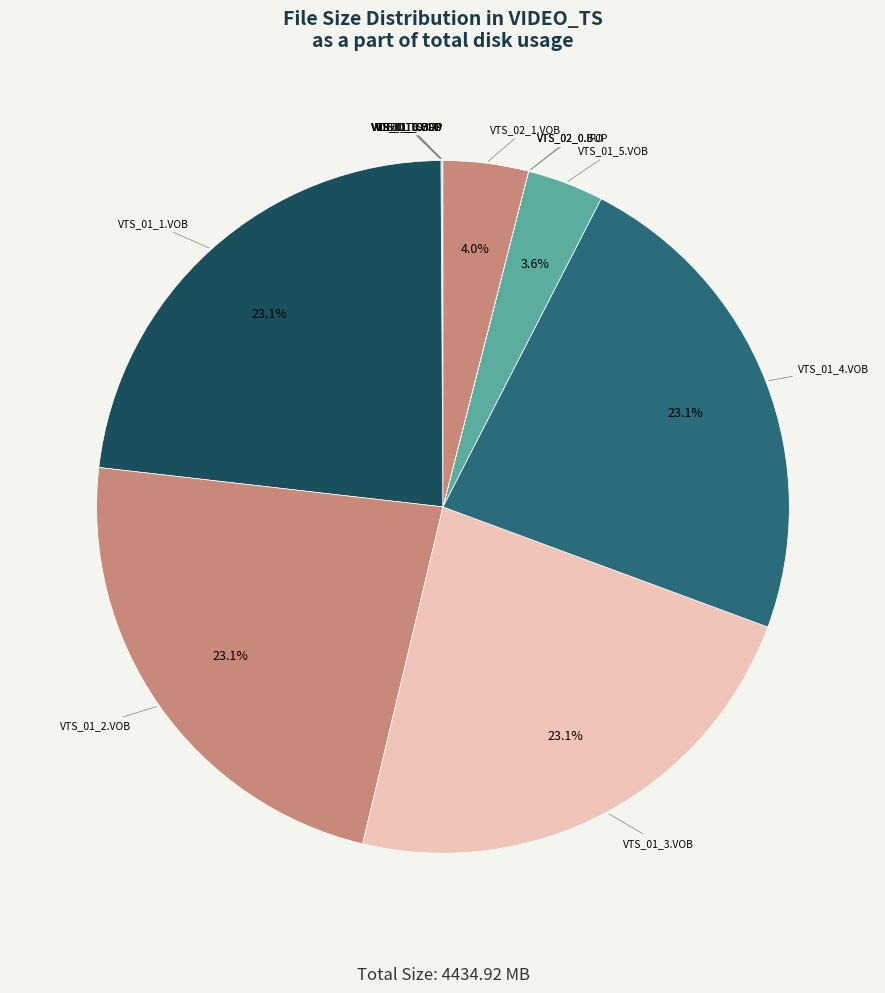

To the nearest percent, what portion does VTS_02_1.VOB represent?

4%